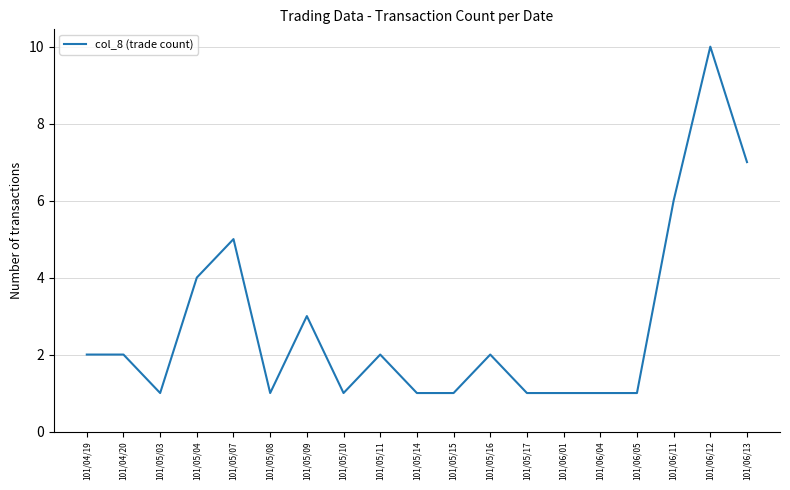

What is the change in value from 101/04/20 to 101/06/13?

+5